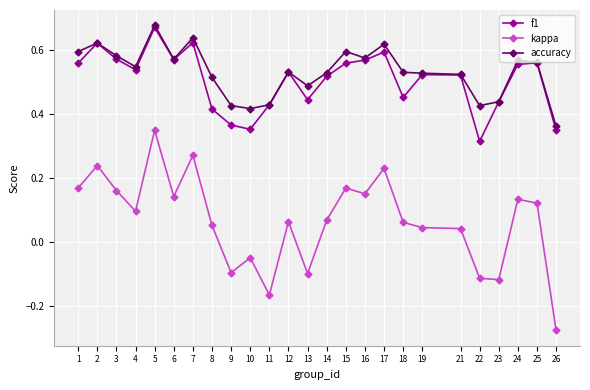

Count the accuracy values in the range 0 to 1.

25